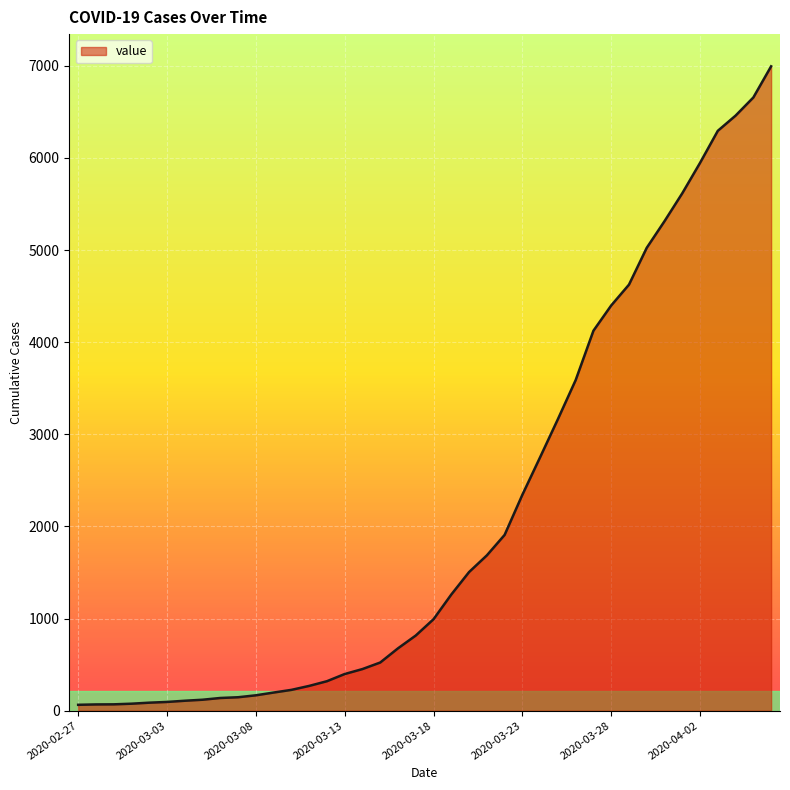

What is the greatest value displayed?

6995